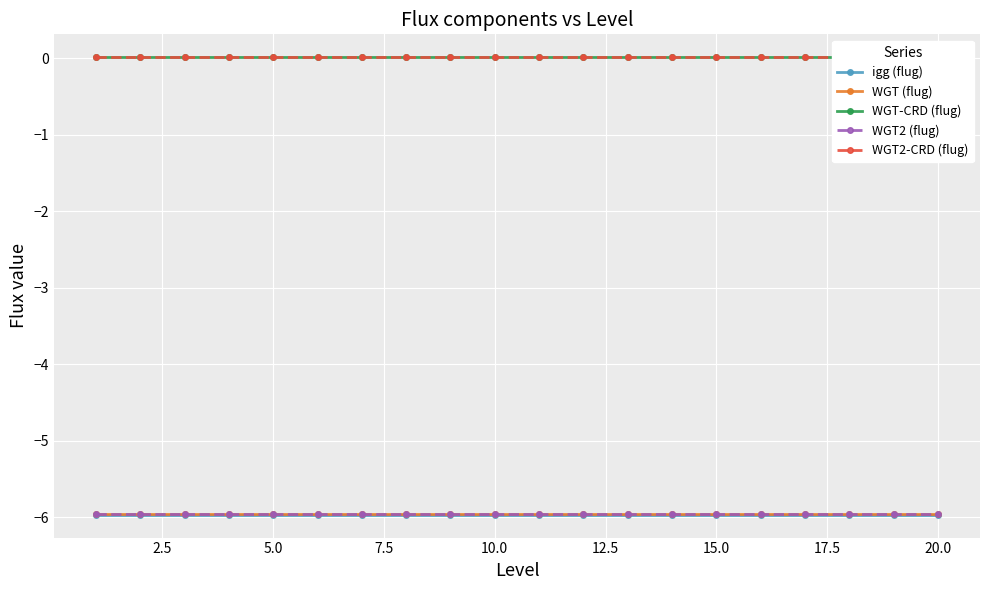

Is this an area chart (filled region under the line)?

No